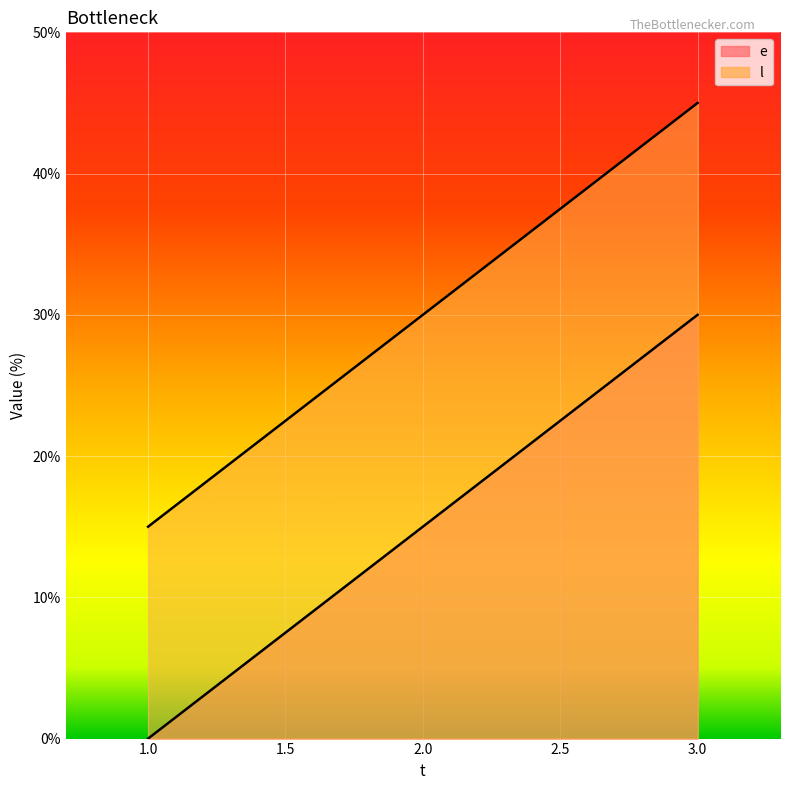

What are all the series names shown in the legend?

e, l